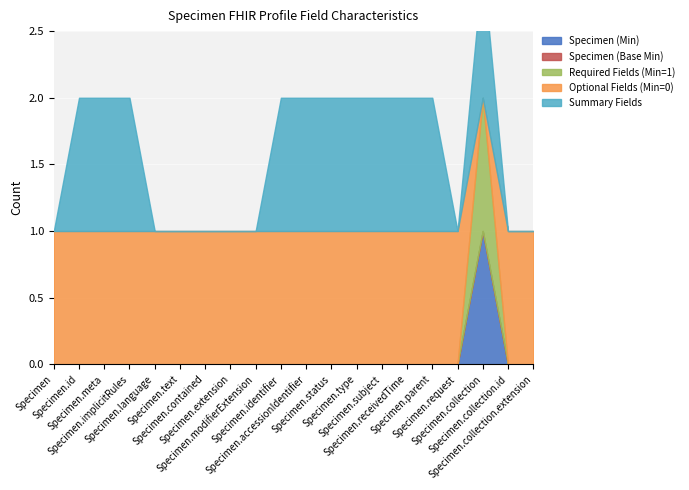

In Summary Fields, how many points are higher than both neighbors (excluding endpoints)?

1